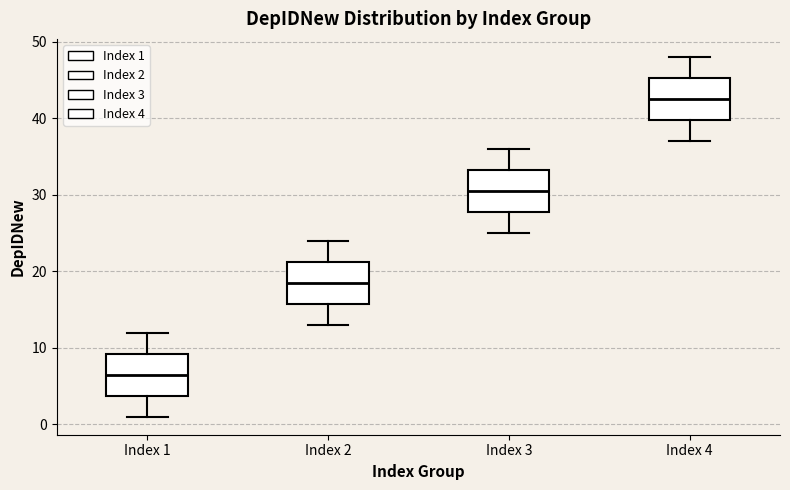

Reading left to right, read every box against the y-axis: the position of its median line, the range the box covers, and the ends of its whiskers. The values are not printed on the chart, so give them approximately, as read against the axis.

Index 1: median 7, box 4 to 9, whiskers 1 to 12
Index 2: median 19, box 16 to 21, whiskers 13 to 24
Index 3: median 31, box 28 to 33, whiskers 25 to 36
Index 4: median 43, box 40 to 45, whiskers 37 to 48